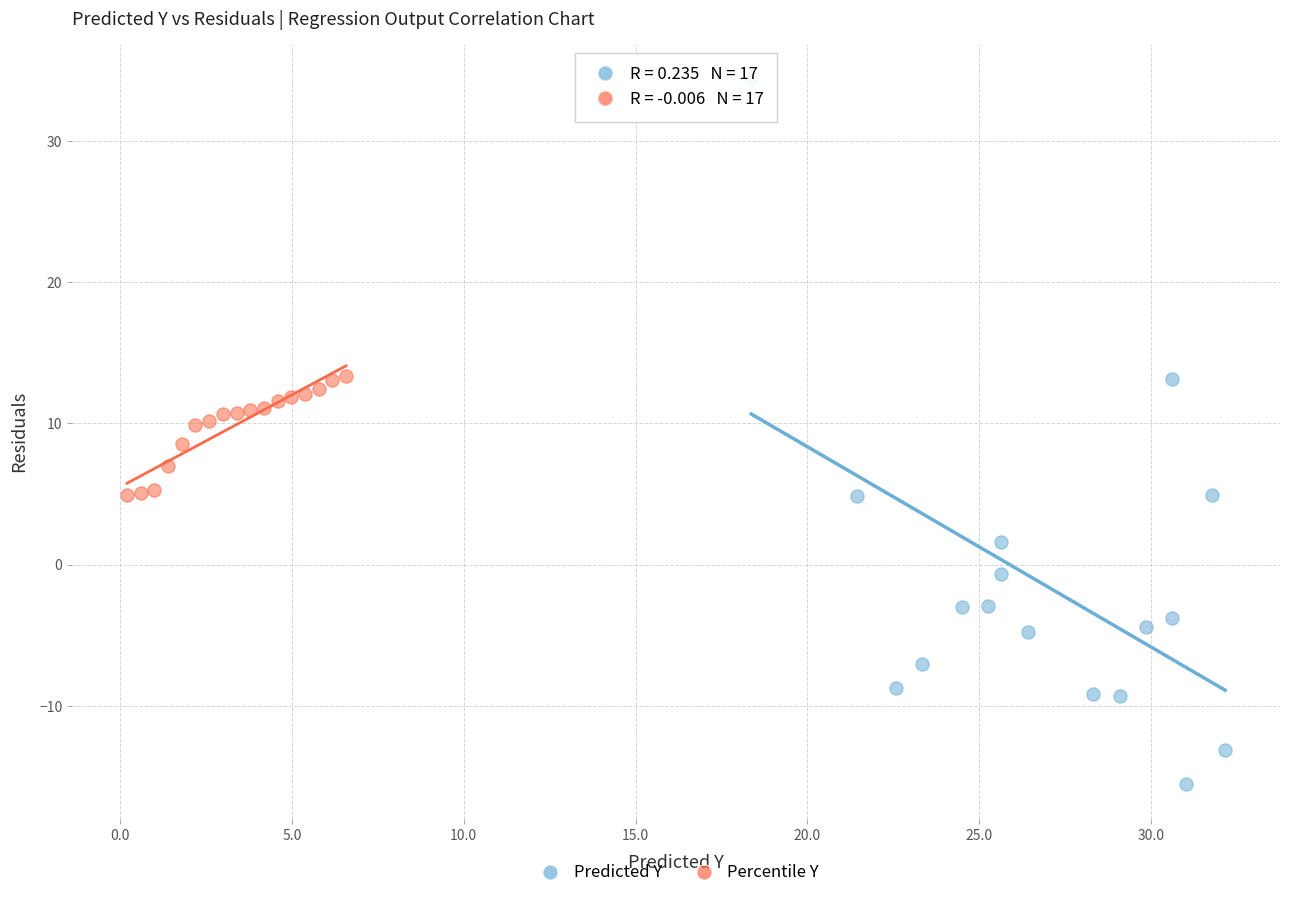

What are all the series names shown in the legend?

Predicted Y, Percentile Y